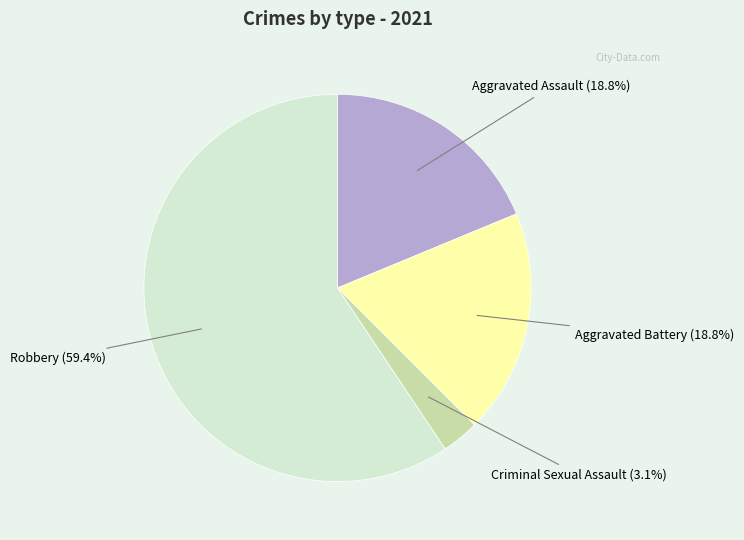

Does any single category account for the majority?

Yes